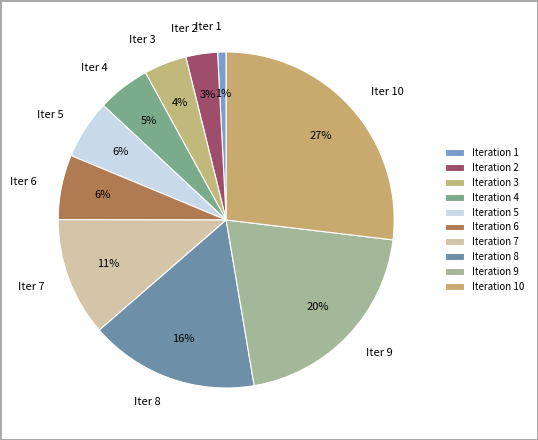

What is the smallest slice in the pie chart?

Iteration 1